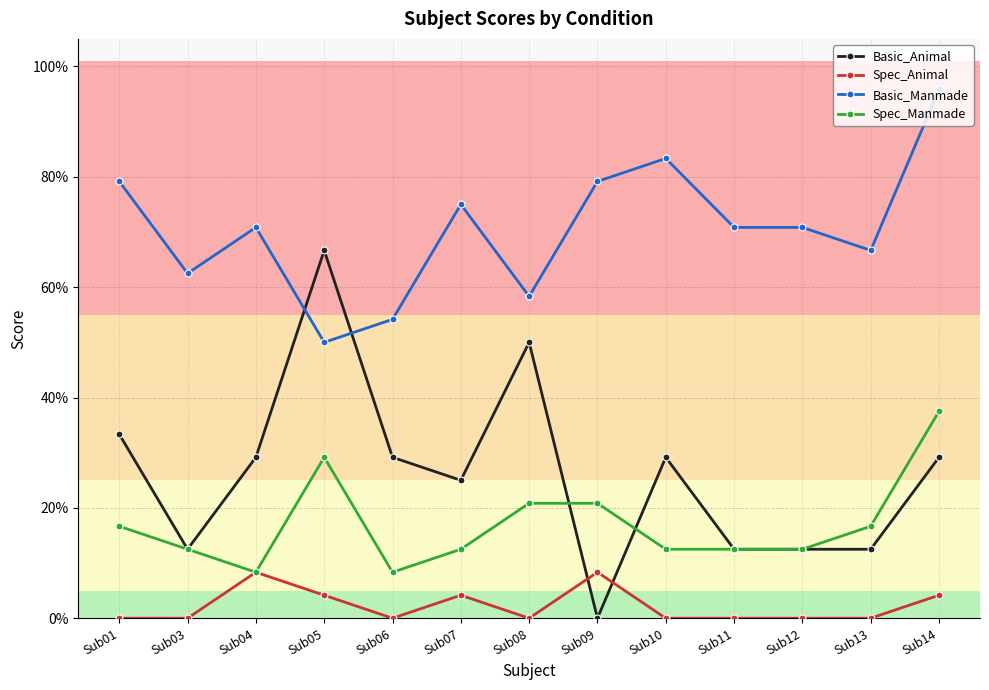

Where is the first local maximum for Basic_Animal?

Sub05